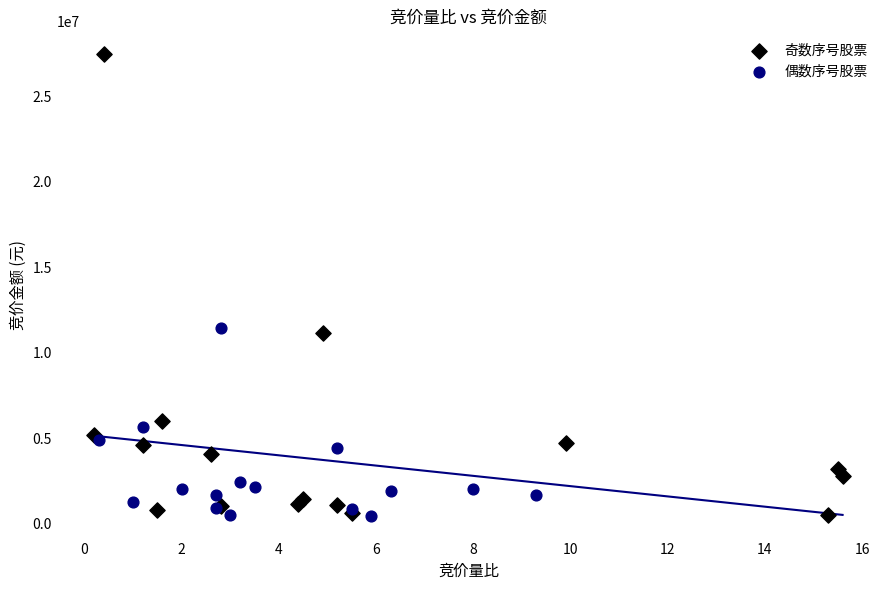

Which series contains the highest Y value?

奇数序号股票